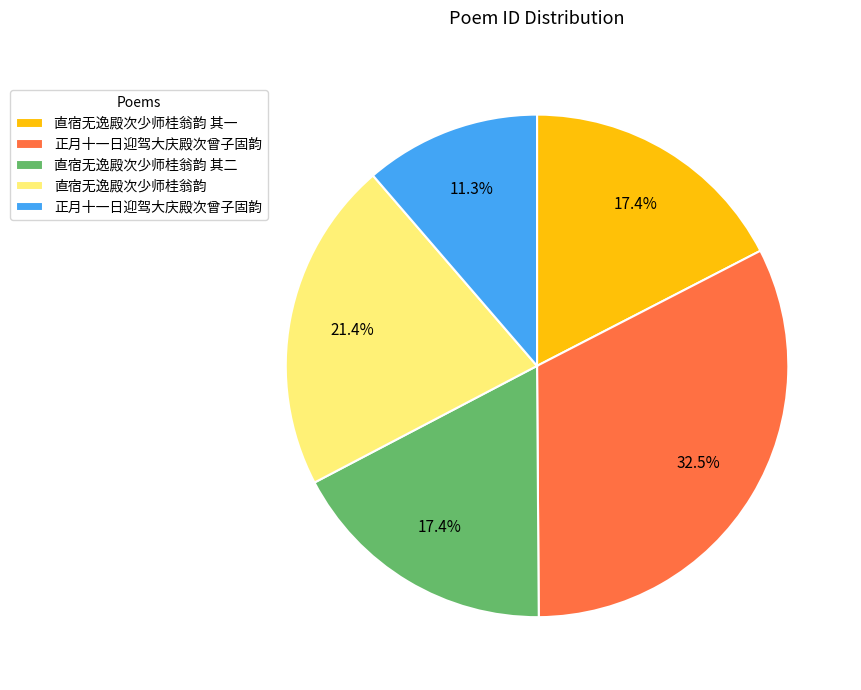

Does any single category account for the majority?

No